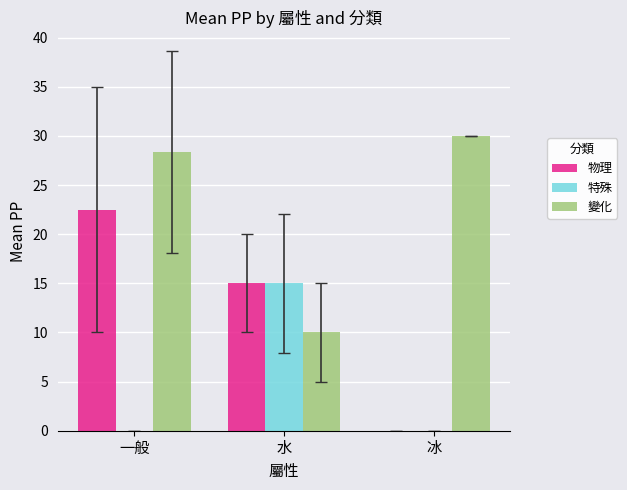

Reading right to left, transcribe all the data shown in this chart.

物理: 0.0	15.0	22.5
特殊: 0.0	15.0	0.0
變化: 30.0	10.0	28.3